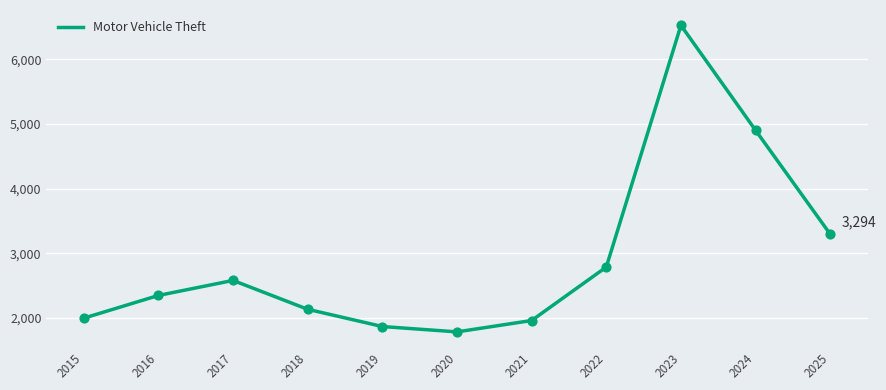

What is the change in value from 2016 to 2020?

-564